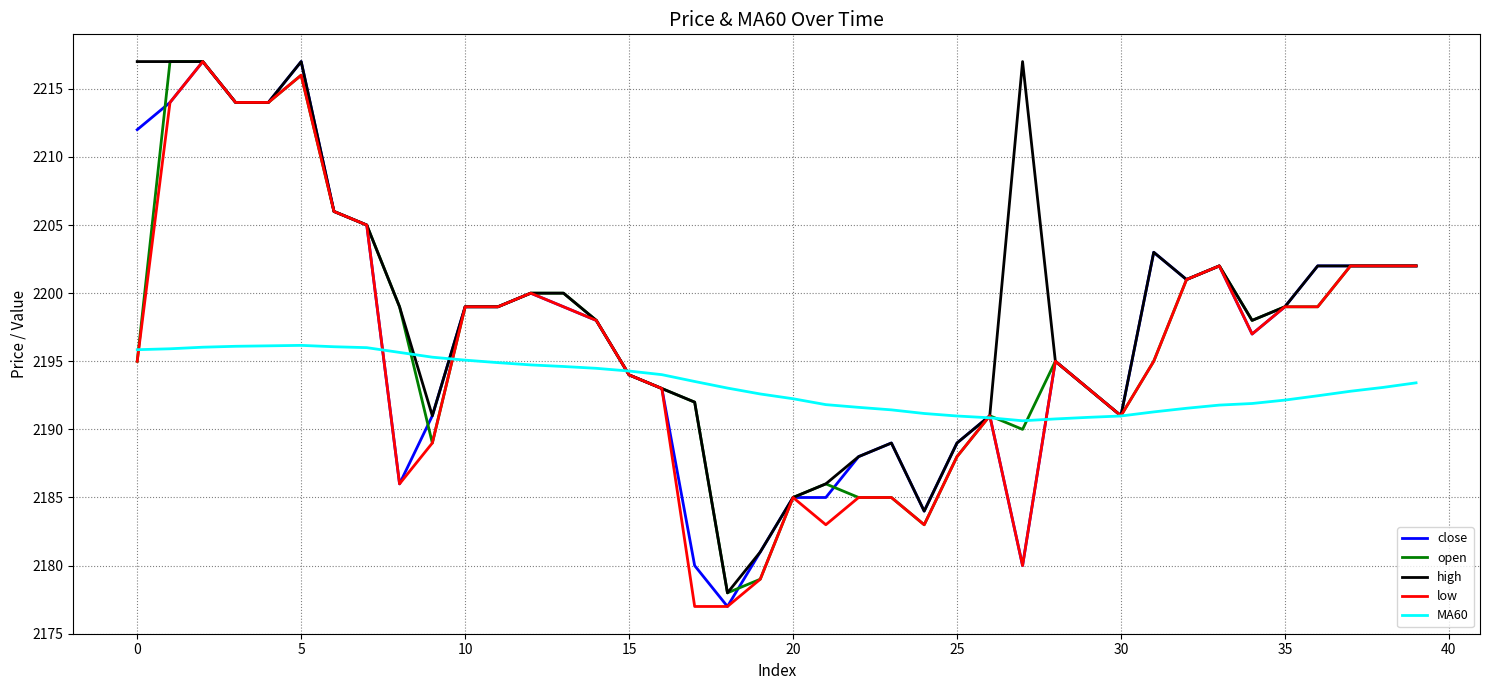

Which series has the largest total across all categories?

high